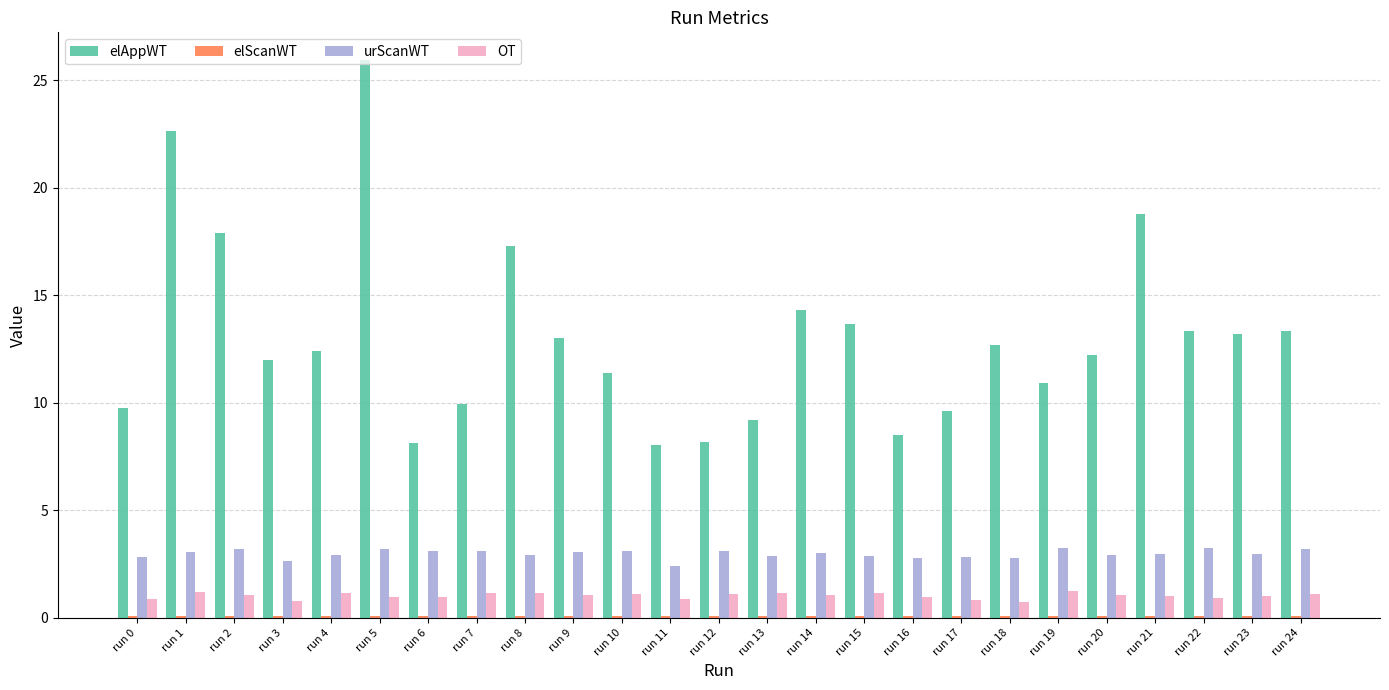

Is it true that elAppWT equals 16.6 at run 3?

False